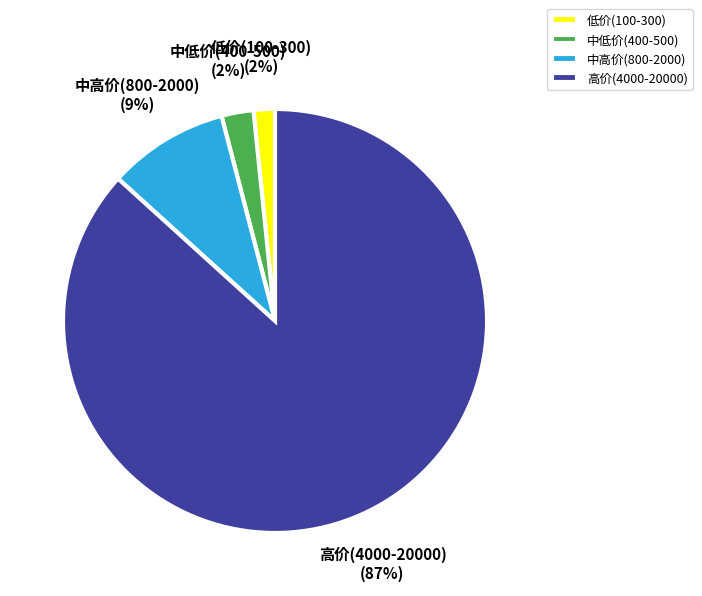

To the nearest percent, what portion does 中低价(400-500) represent?

2%